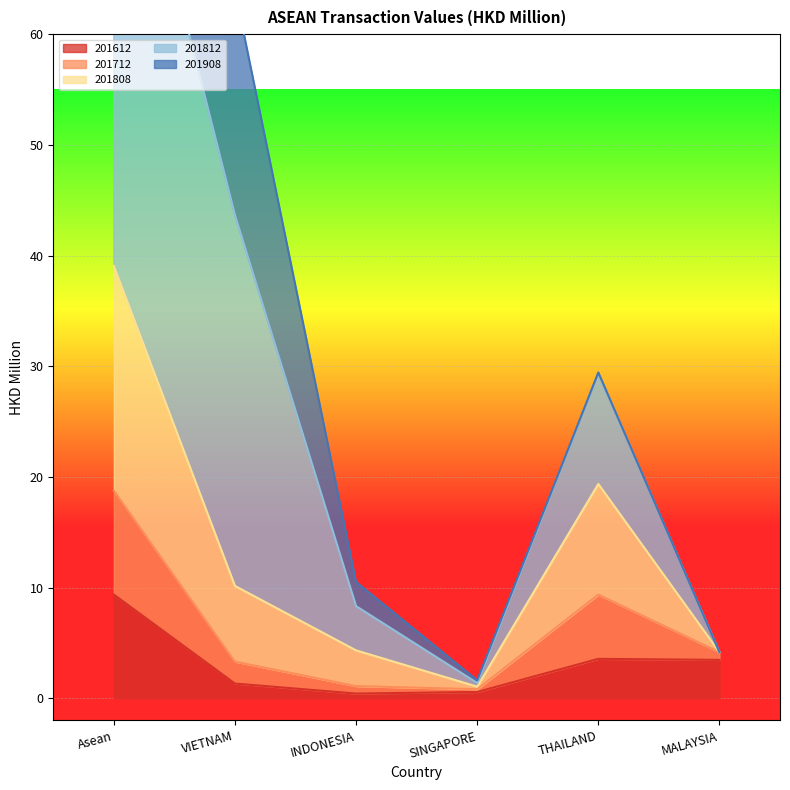

The 201612 series shows 5.5 at MALAYSIA. True or false?

False